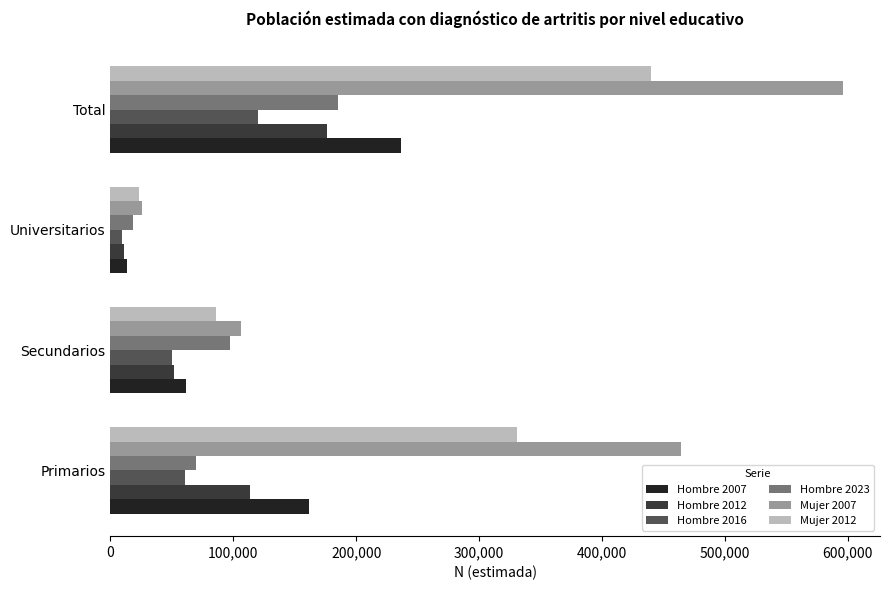

Count the Hombre 2023 values in the range 69681 to 185107.

3